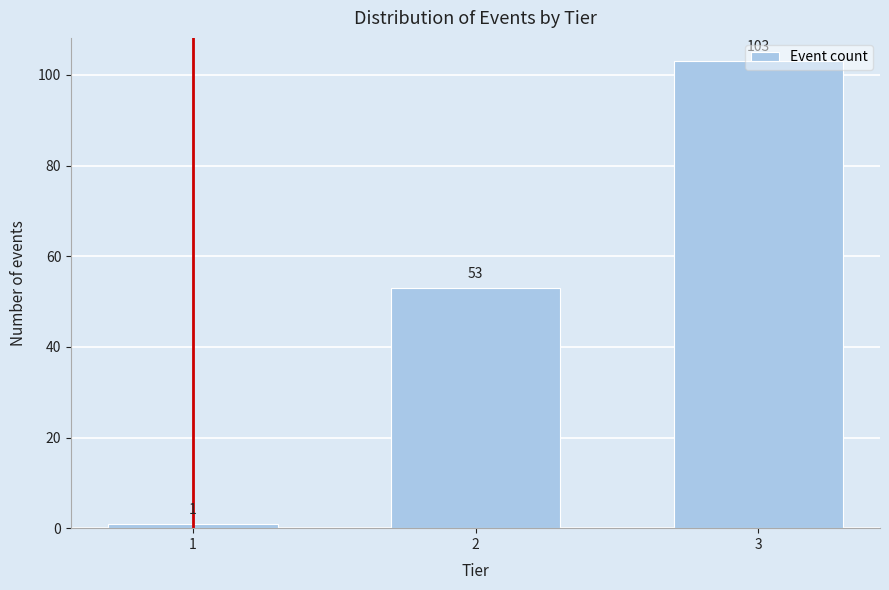

What is the greatest value displayed?

103